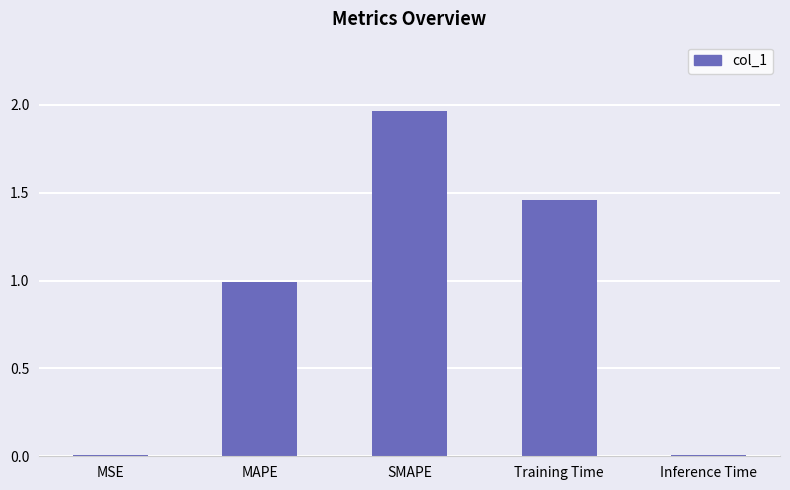

What is the approximate value at MAPE?

1.0